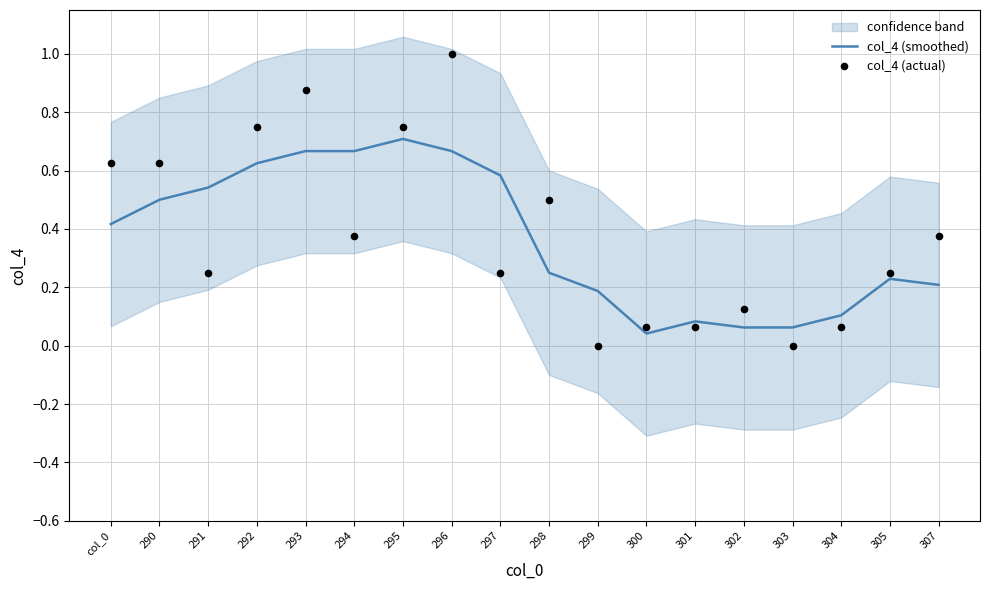

Which series reaches the minimum Y coordinate?

col_4 (actual)